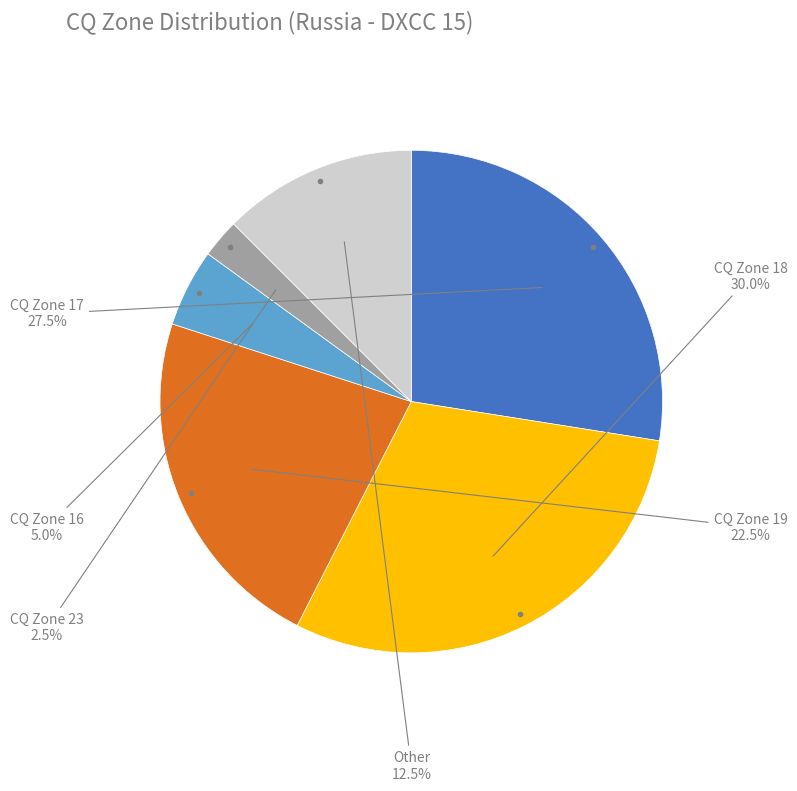

Which has a higher value, Other or CQ Zone 23?

Other